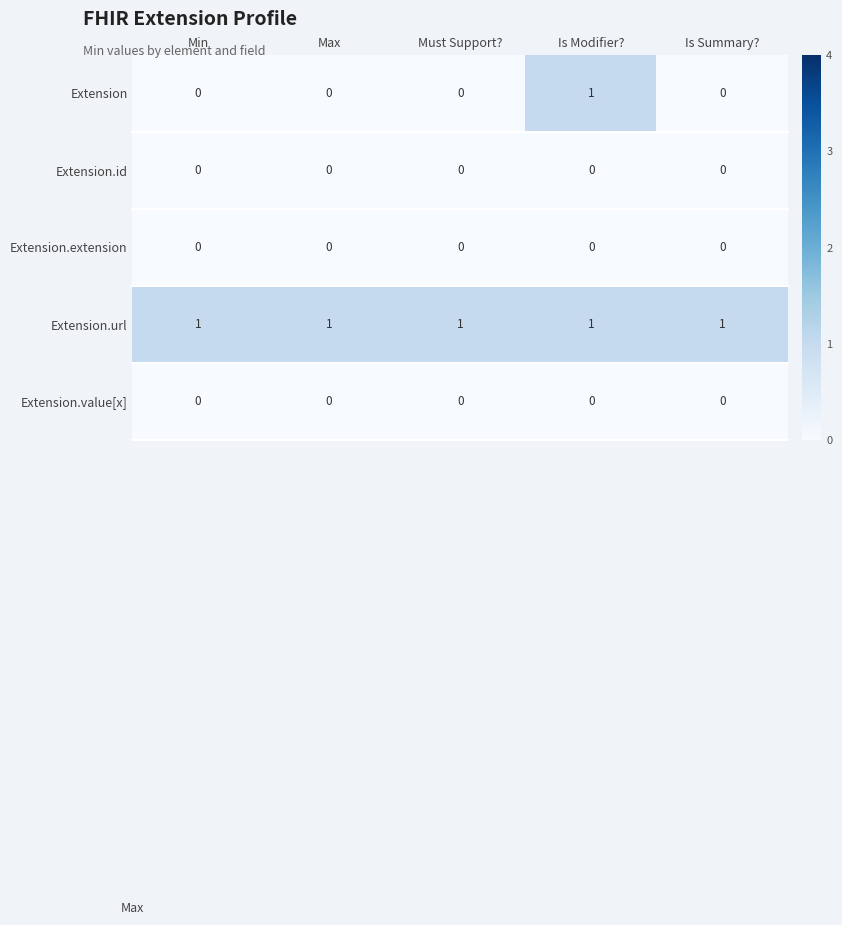

Reading left to right, what are all the values shown in this chart?

Extension: Min=0	Max=0	Must Support?=0	Is Modifier?=1	Is Summary?=0
Extension.id: Min=0	Max=0	Must Support?=0	Is Modifier?=0	Is Summary?=0
Extension.extension: Min=0	Max=0	Must Support?=0	Is Modifier?=0	Is Summary?=0
Extension.url: Min=1	Max=1	Must Support?=1	Is Modifier?=1	Is Summary?=1
Extension.value[x]: Min=0	Max=0	Must Support?=0	Is Modifier?=0	Is Summary?=0